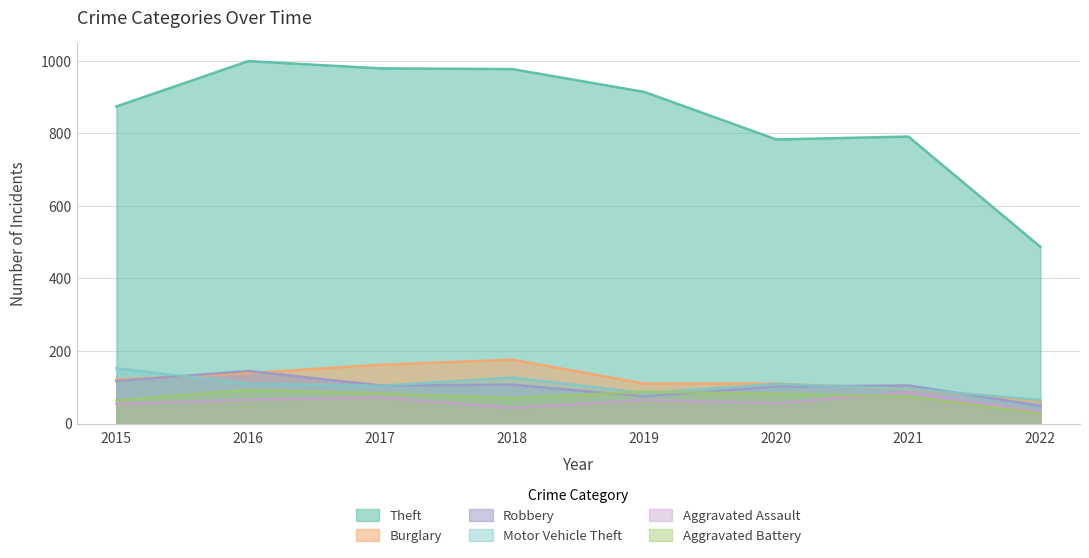

What is the maximum value shown in the chart?

999